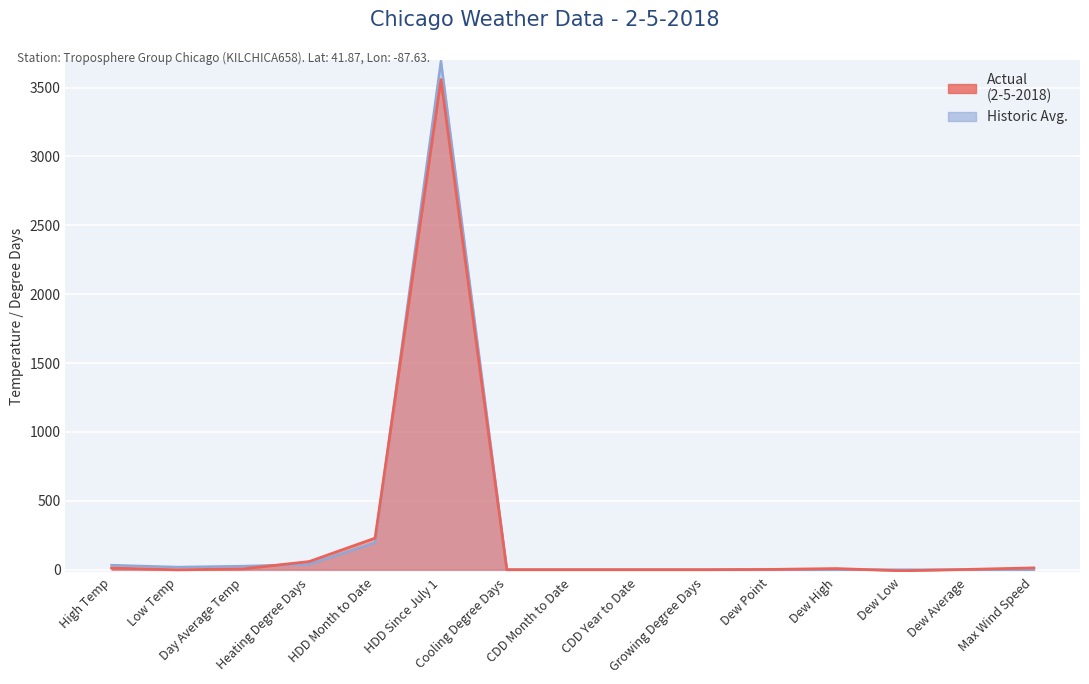

Which label corresponds to the smallest value in the chart?

Dew Low